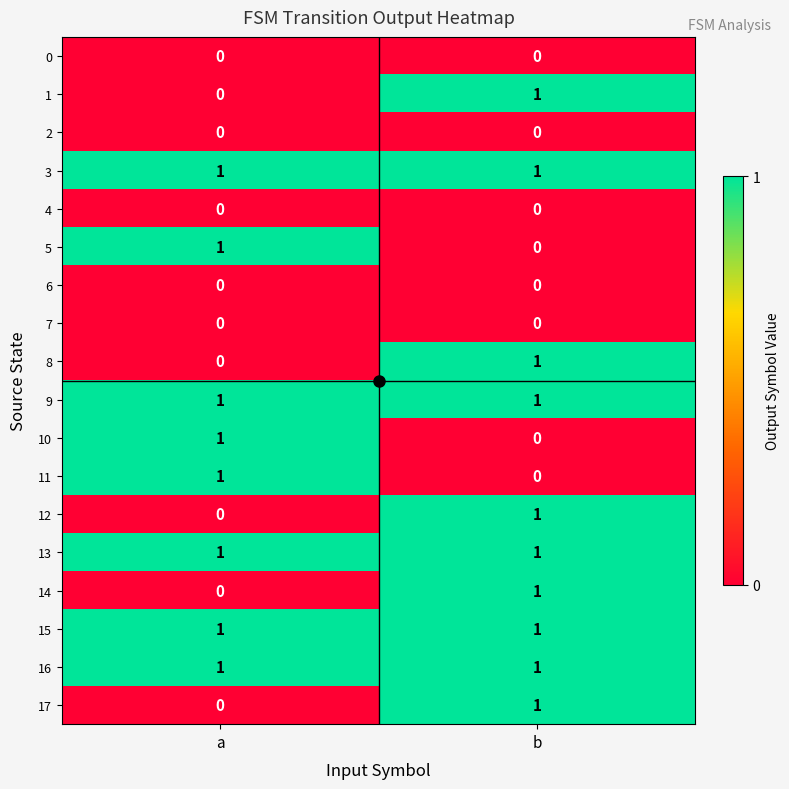

True or false: 10 has a value of -1 at b.

False